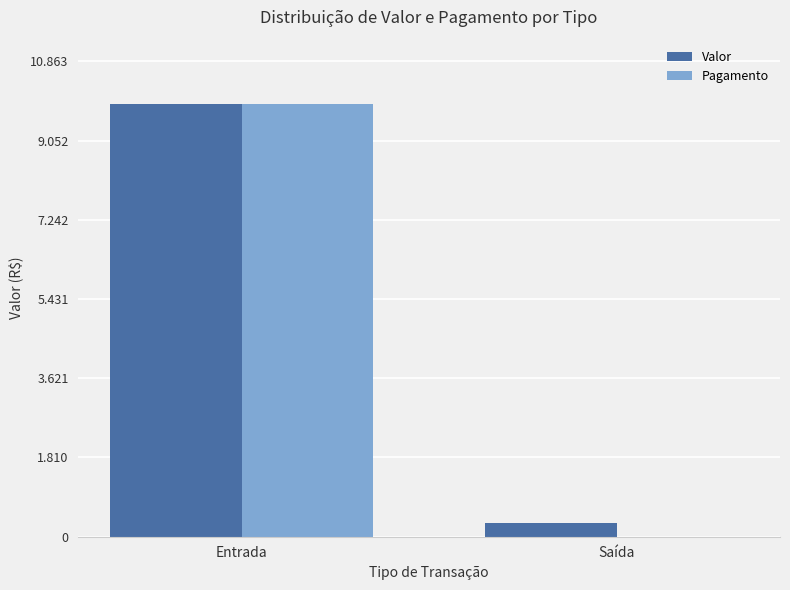

What is the sum of all Valor values?

10196.0